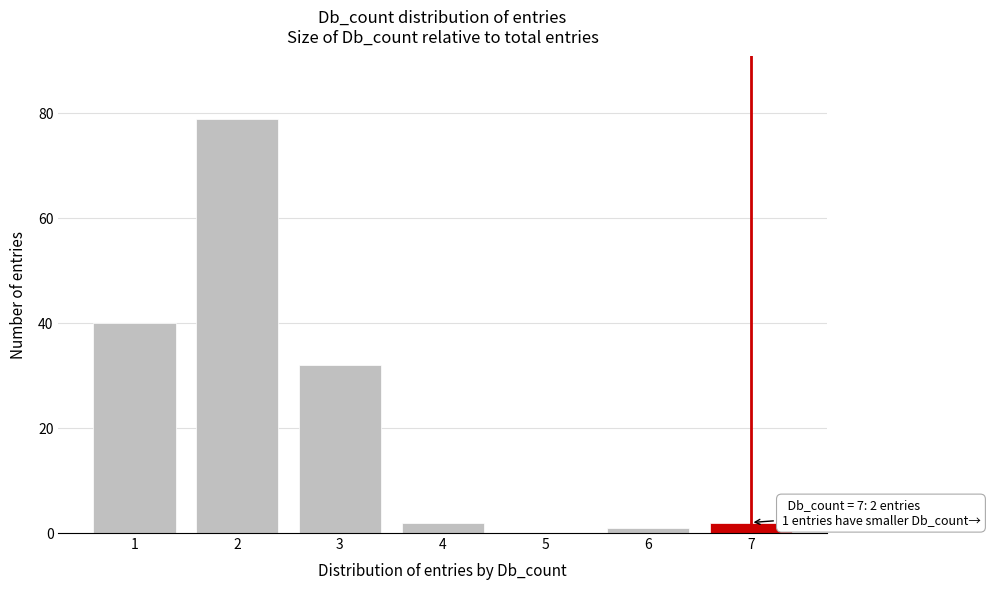

Reading right to left, extract all data points from this chart.

7=2	6=1	5=0	4=2	3=32	2=79	1=40